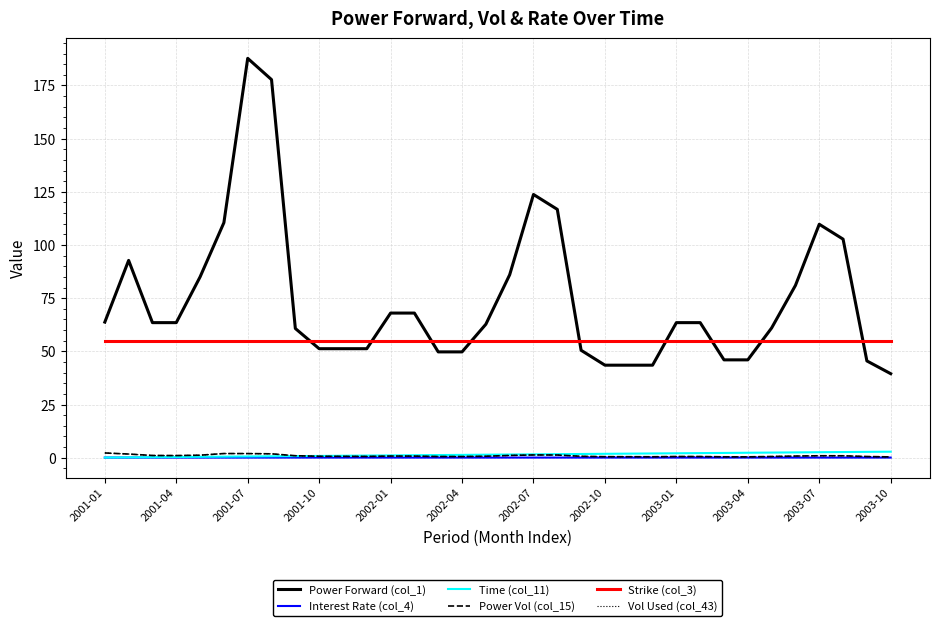

Does the chart have visible grid lines?

Yes